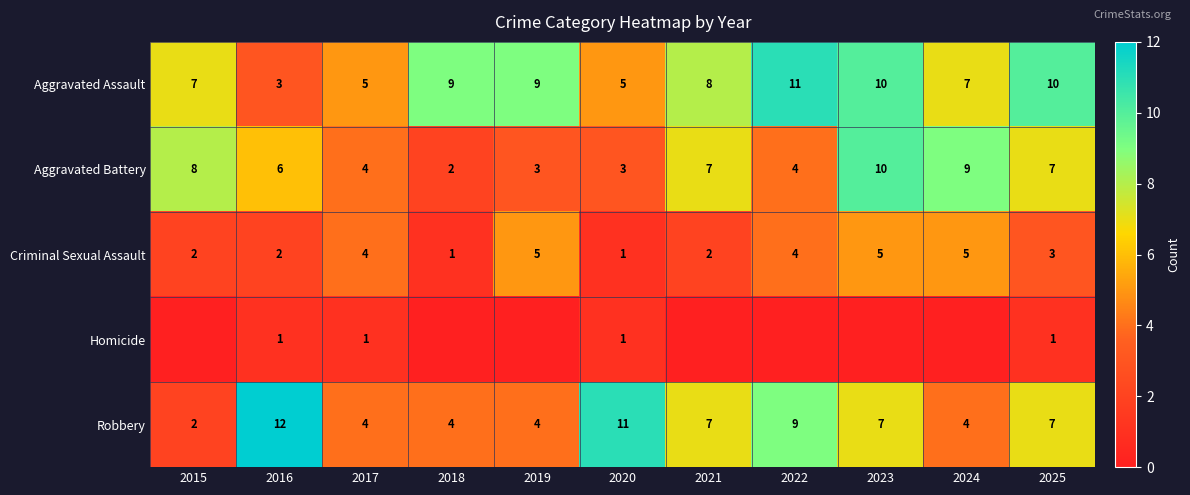

True or false: Aggravated Assault has a value of 7 at 2024.

True